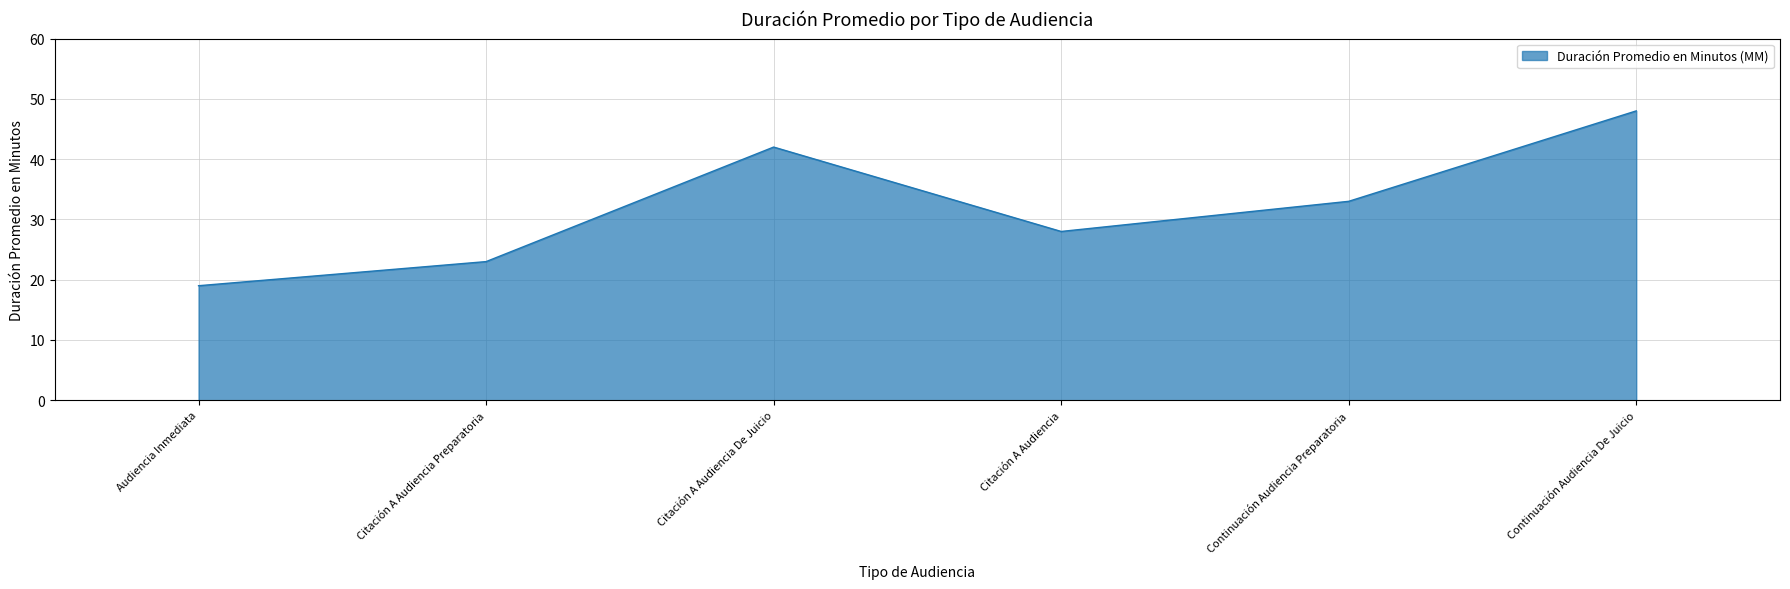

Reading left to right, list all the values displayed in this chart.

Audiencia Inmediata=19	Citación A Audiencia Preparatoria=23	Citación A Audiencia De Juicio=42	Citación A Audiencia=28	Continuación Audiencia Preparatoria=33	Continuación Audiencia De Juicio=48